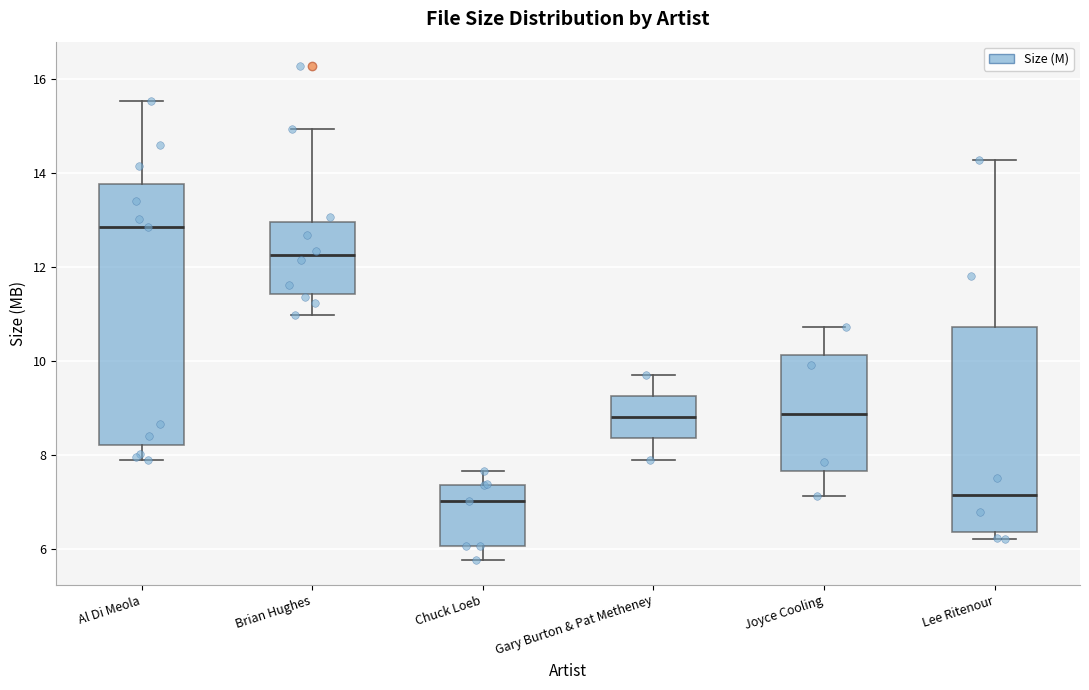

Where does the upper whisker of the box for Joyce Cooling end on the y-axis? The values are not printed on the chart, so give them approximately, as read against the axis.

10.8